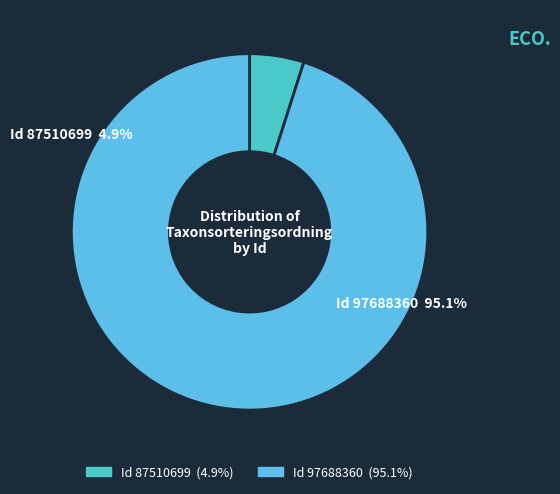

Does 97688360 represent more than half of the total?

Yes